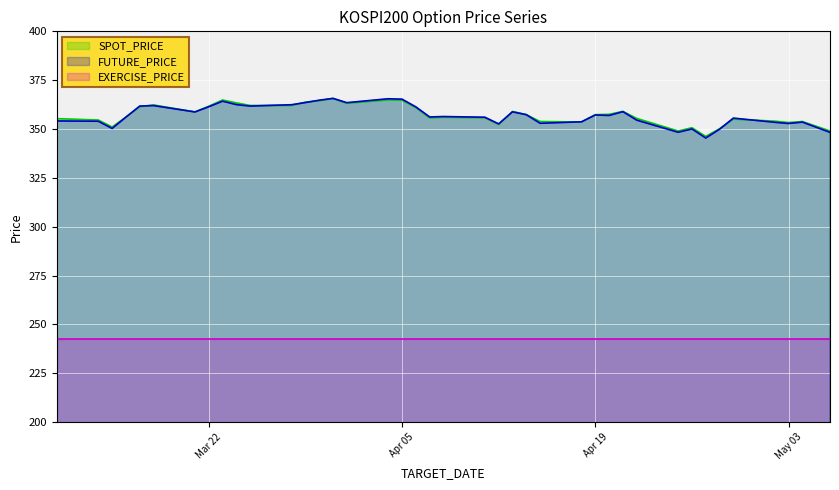

True or false: SPOT_PRICE and EXERCISE_PRICE cross at least once.

False